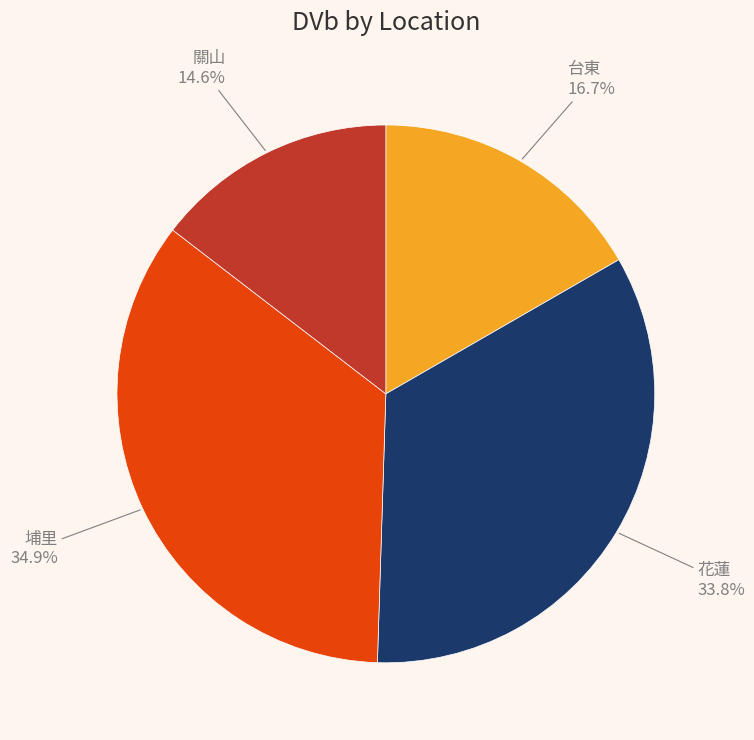

Do 台東 and 埔里 together represent more than half of the pie?

Yes